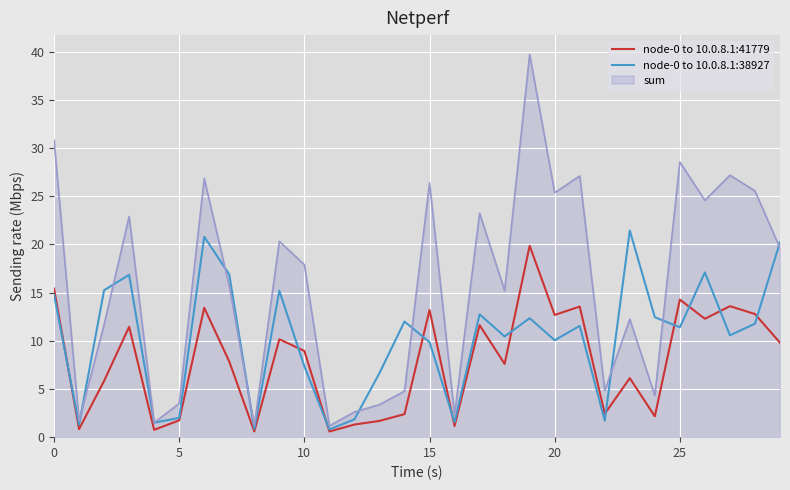

Which series has the largest total across all categories?

sum